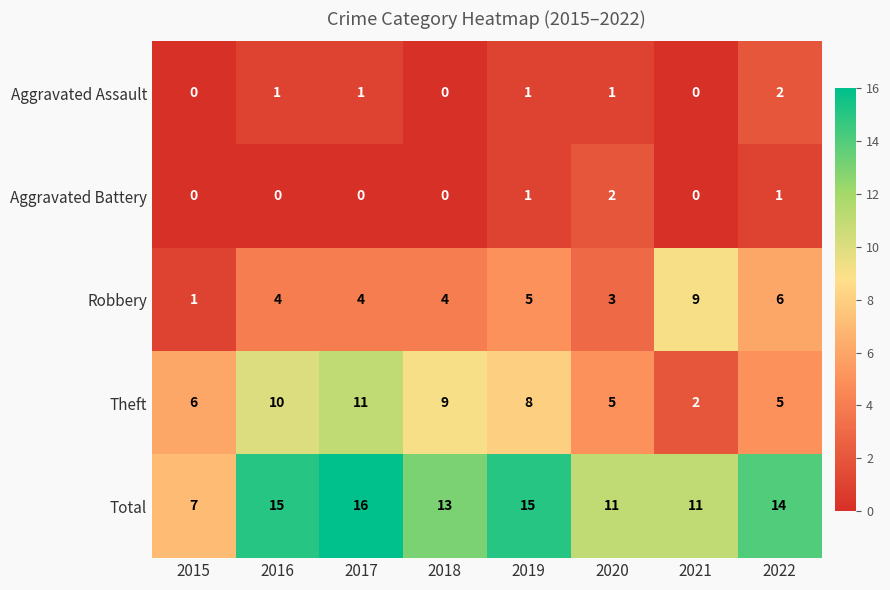

How many categories are shown in the chart?

8